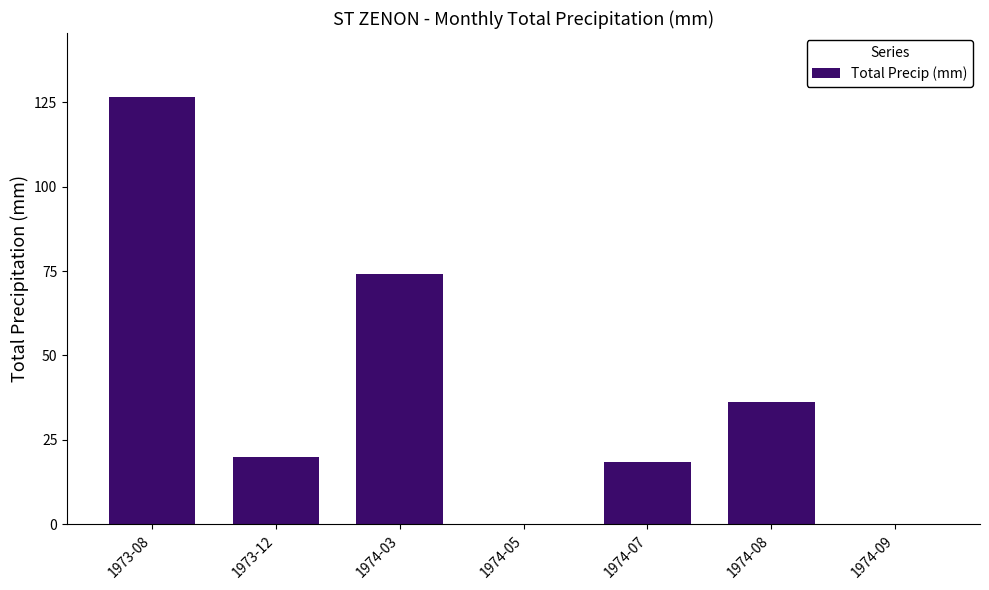

How many series are shown in this chart?

1